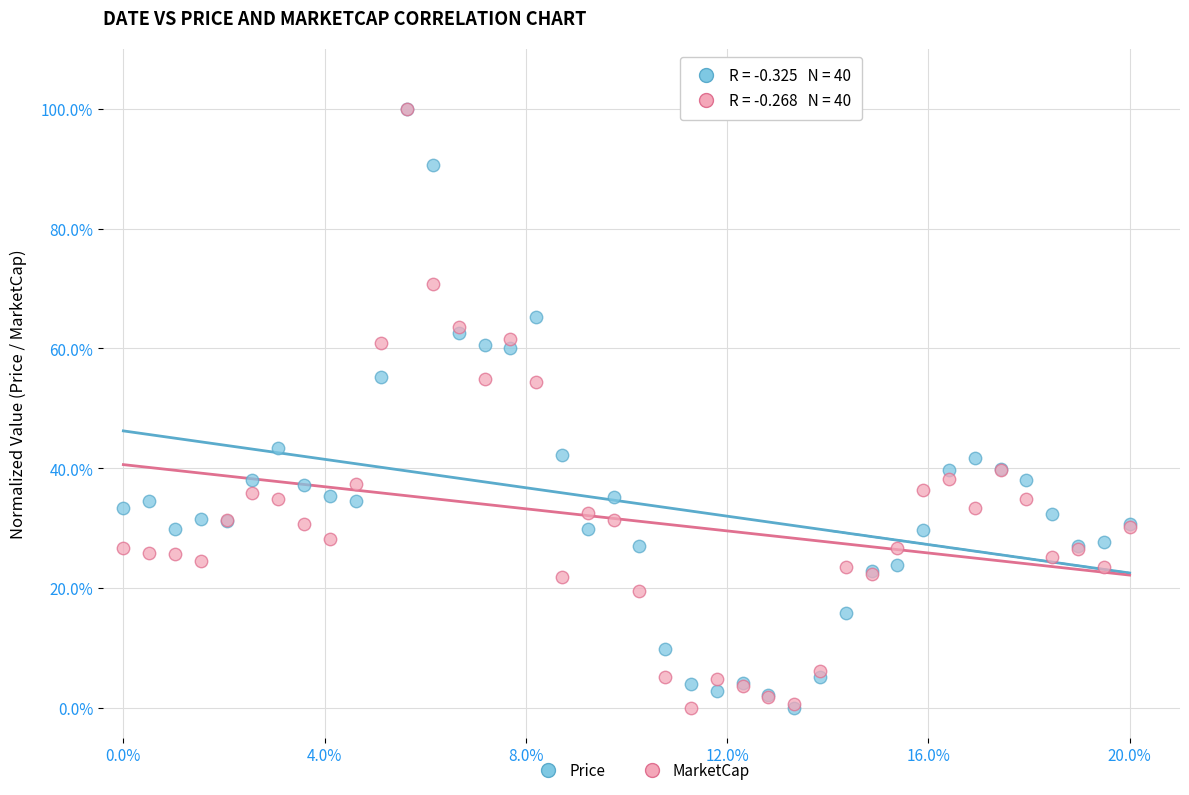

What are all the series names shown in the legend?

Price, MarketCap